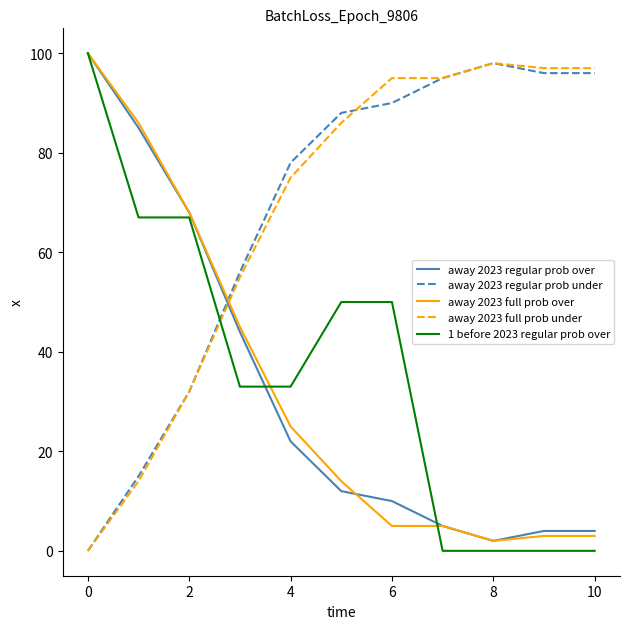

Reading left to right, extract all data points from this chart.

away 2023 regular prob over: 100	85	68	44	22	12	10	5	2	4	4
away 2023 regular prob under: 0	15	32	56	78	88	90	95	98	96	96
away 2023 full prob over: 100	86	68	45	25	14	5	5	2	3	3
away 2023 full prob under: 0	14	32	55	75	86	95	95	98	97	97
1 before 2023 regular prob over: 100	67	67	33	33	50	50	0	0	0	0